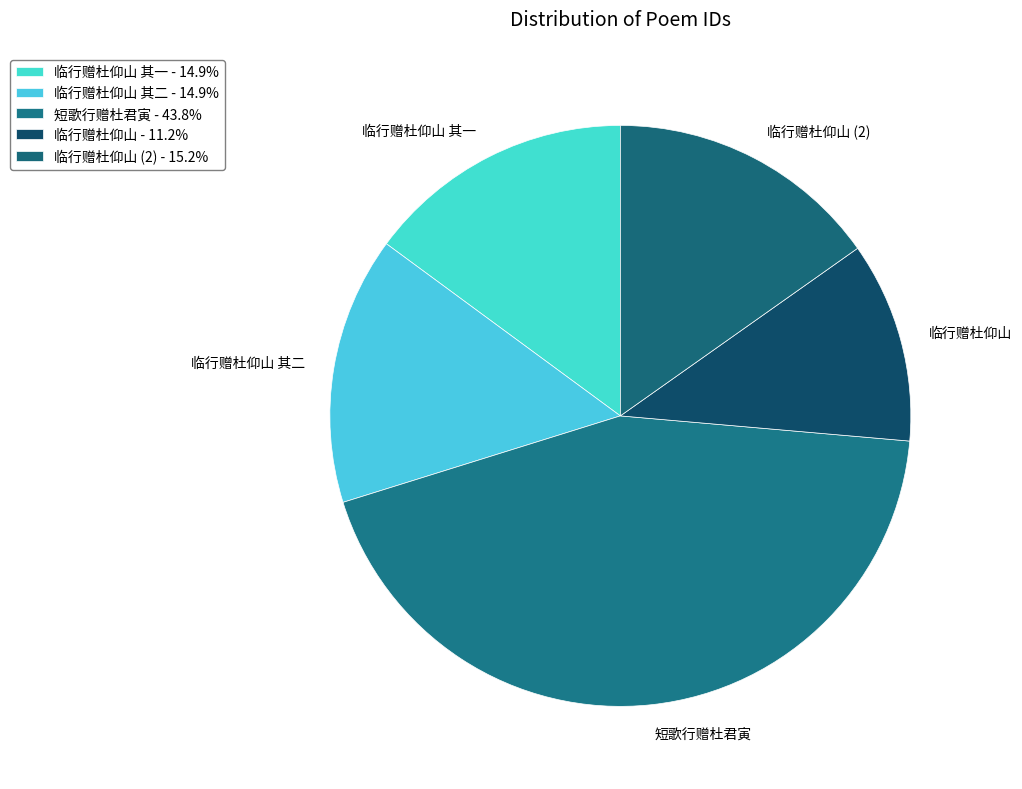

Count the number of slices in the pie.

5